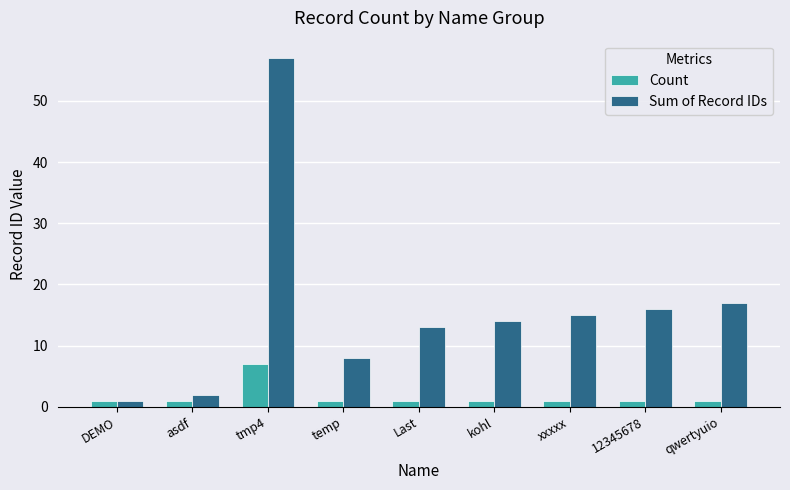

List the series in order of their overall mean, highest first.

Sum of Record IDs, Count